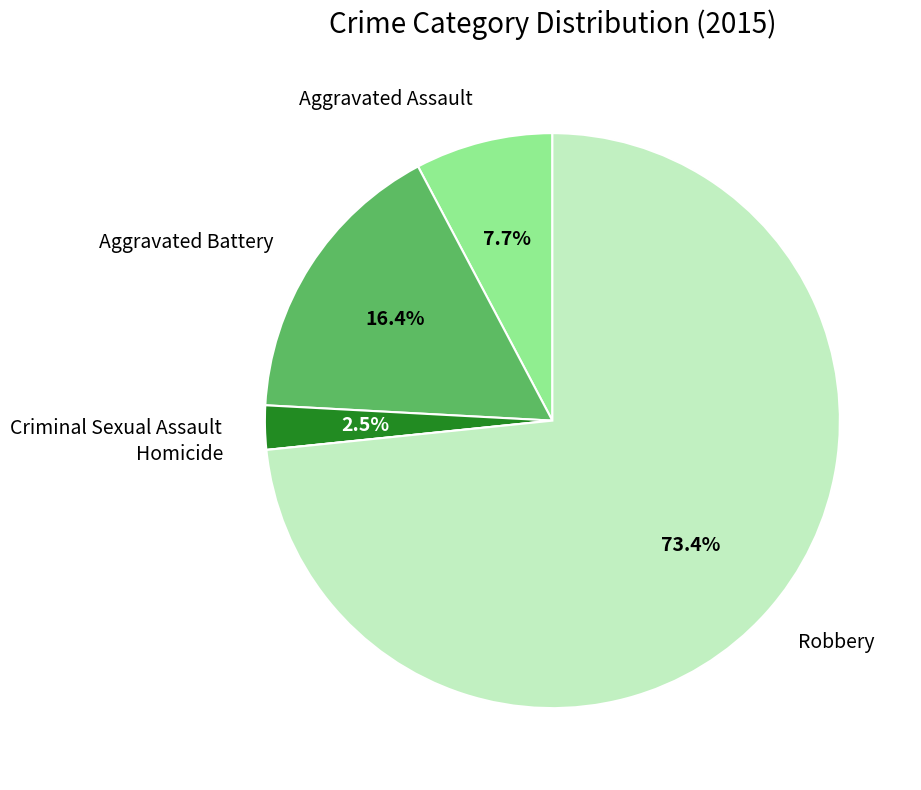

Is there a majority slice in this chart?

Yes